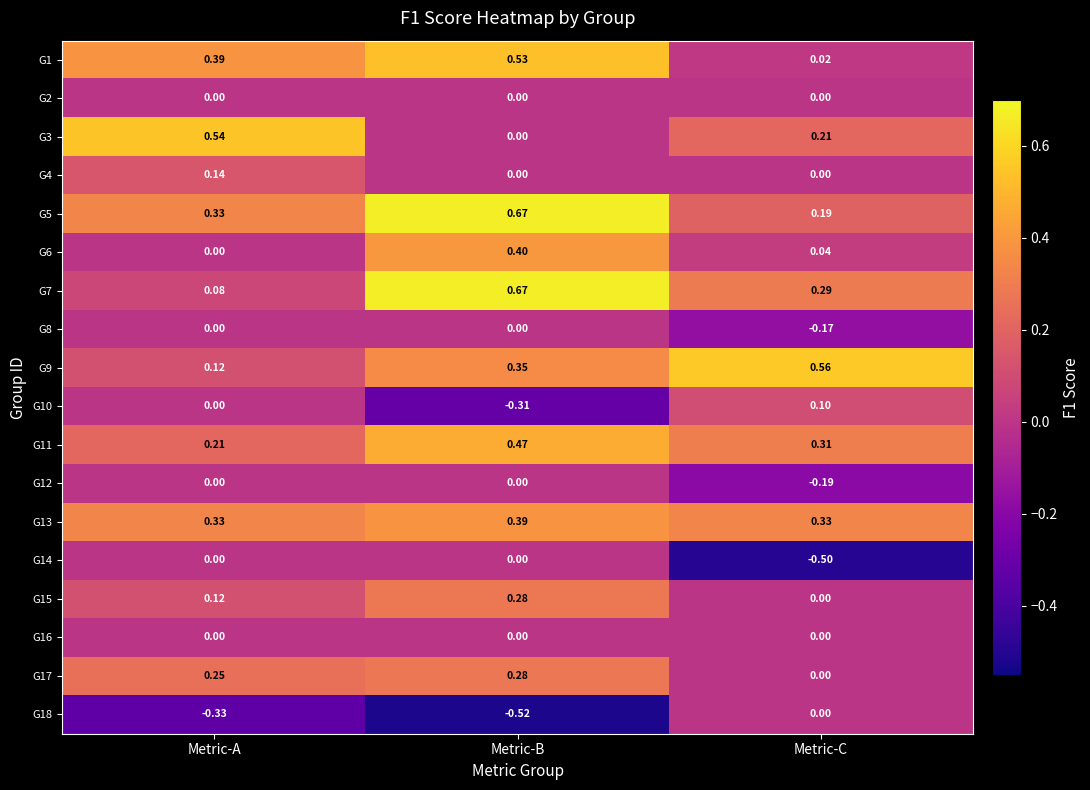

Where is G17 nearest to the value 0?

Metric-C